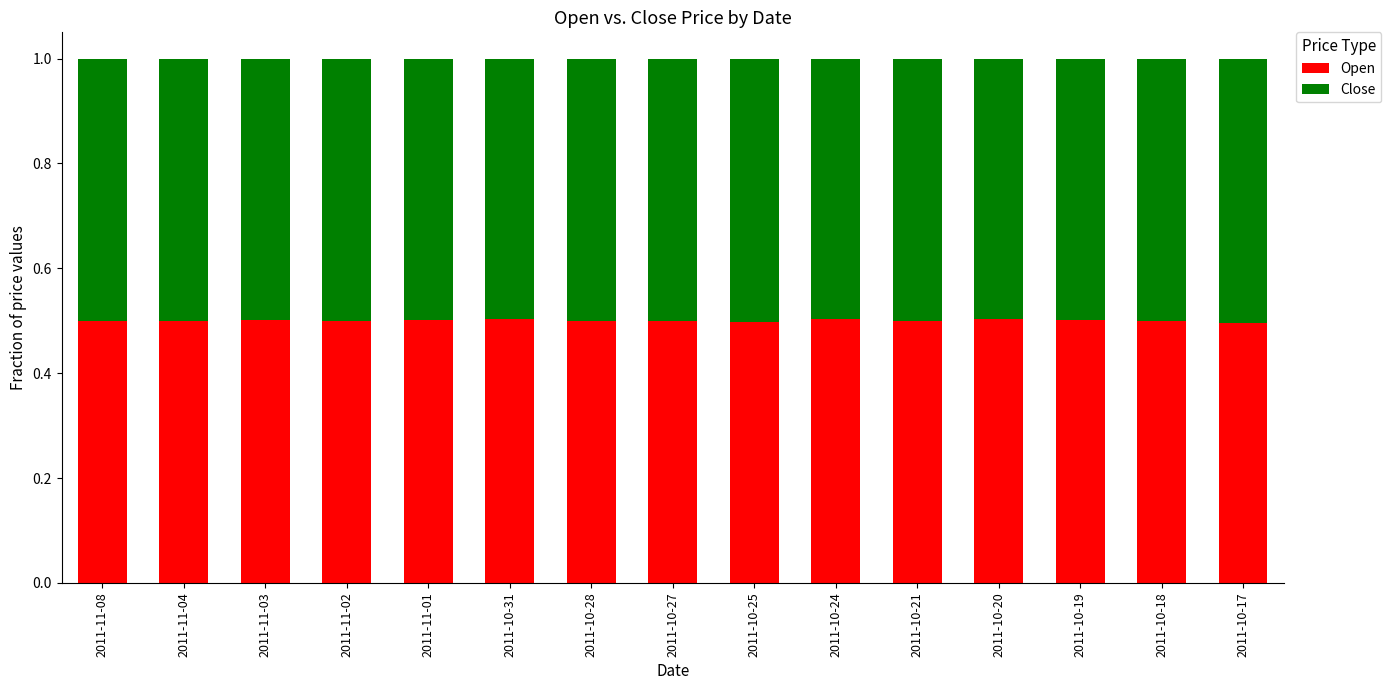

Is it true that Open equals 0.2 at 2011-10-20?

False